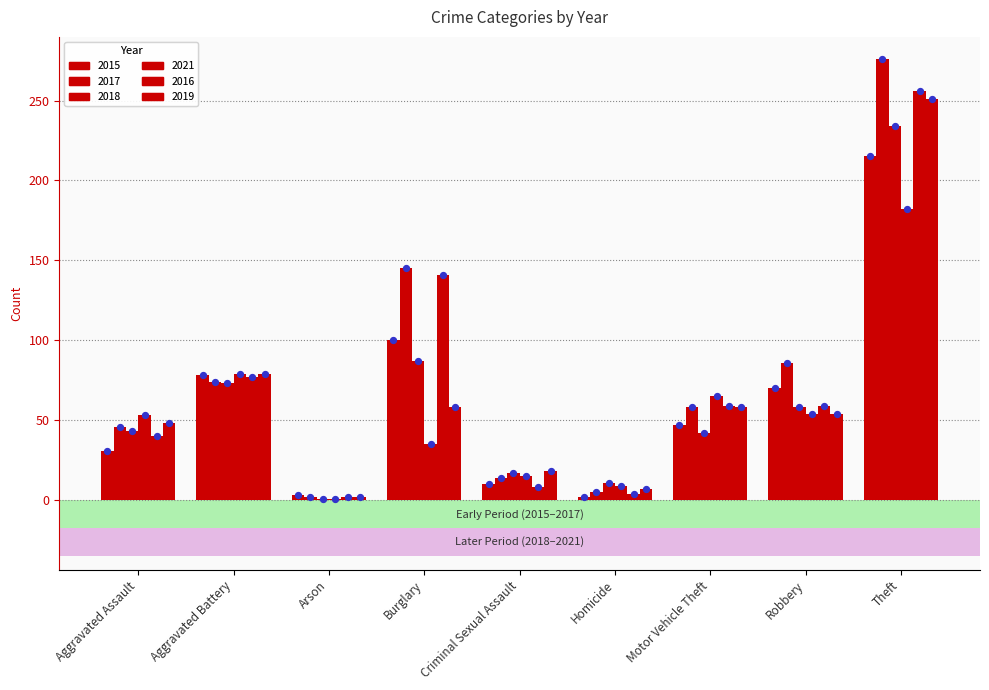

Which series reaches the minimum Y coordinate?

2018